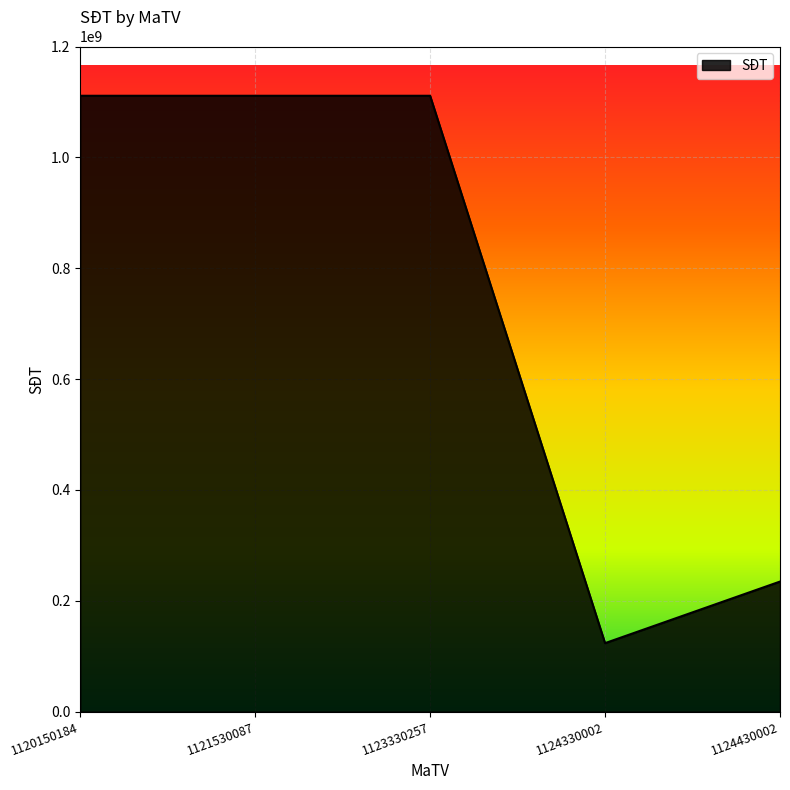

Approximately how many times larger is the value at 1121530087 compared to 1124330002?

9.0